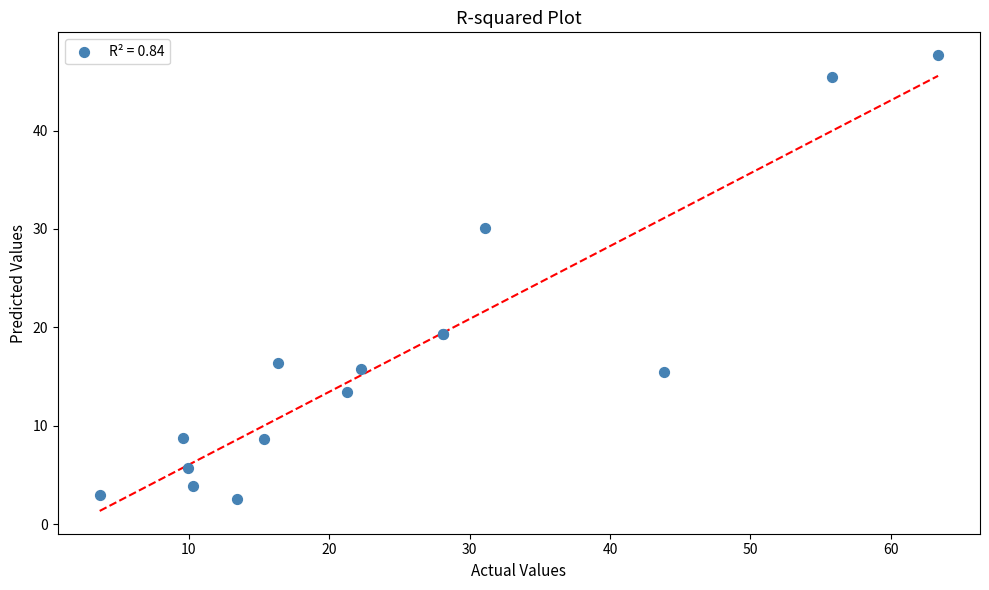

What Y value in the scatter plot is closest to 25?

30.1